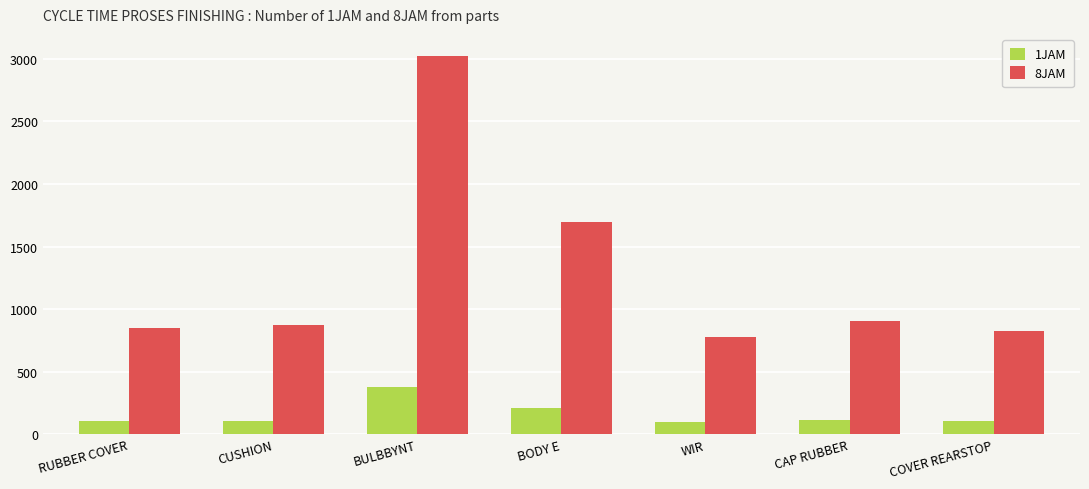

How many distinct data groups are displayed?

2